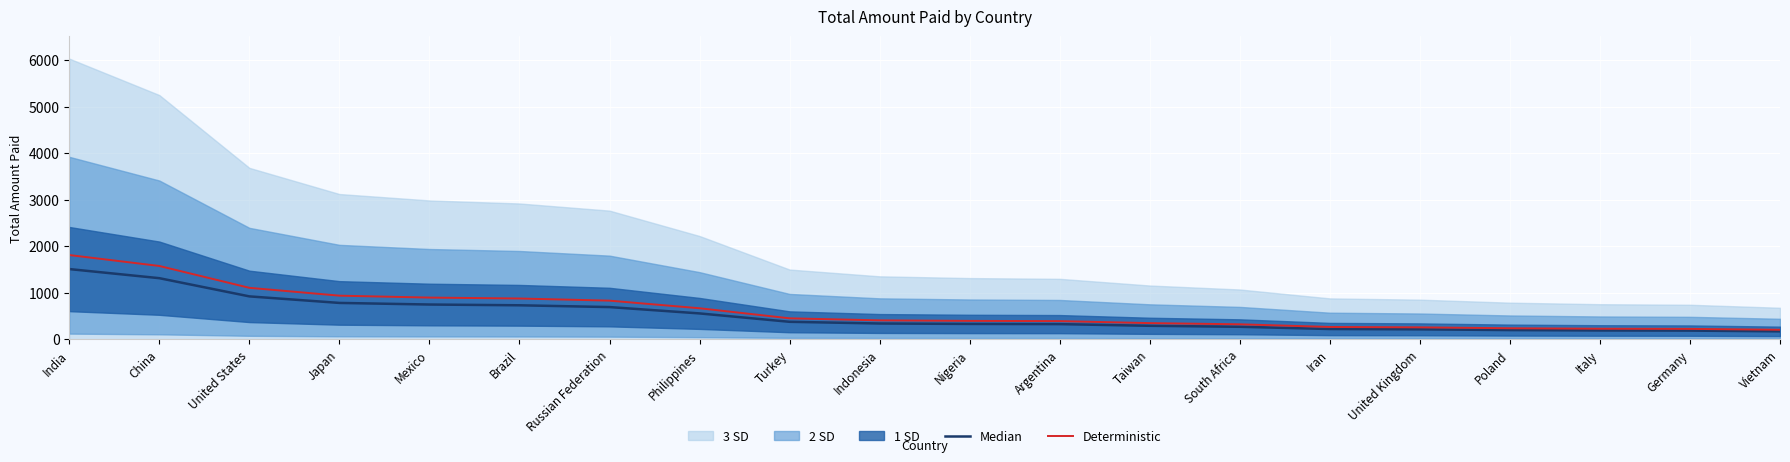

What is the value of the Deterministic point at the 10th from the left?

405.8